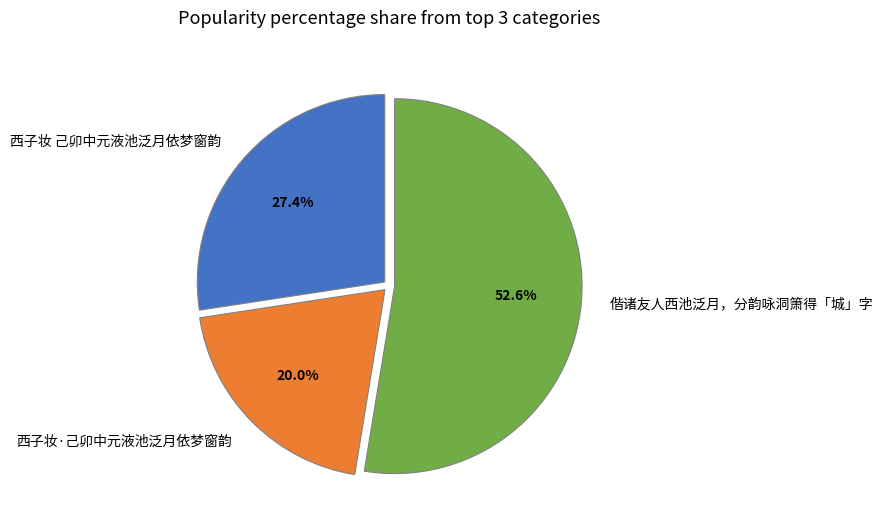

What portion of the pie excludes 西子妆·己卯中元液池泛月依梦窗韵?

80.0%